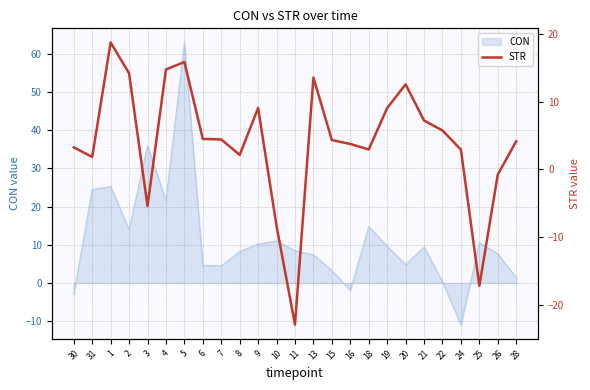

True or false: the data shows 5.7 at 22.

True